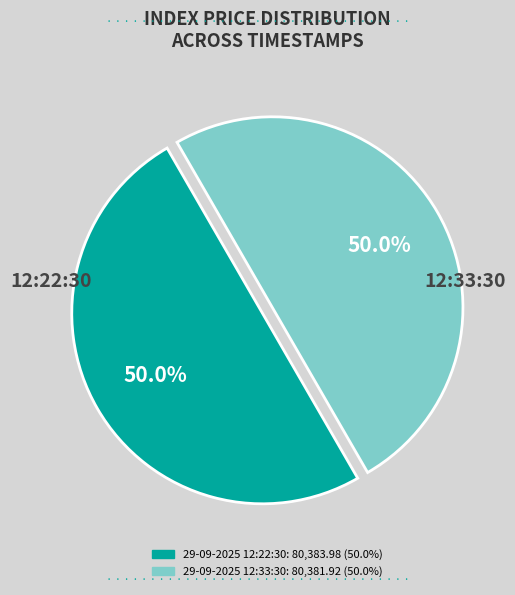

Approximately how many times larger is the value at 29-09-2025 12:22:30 compared to 29-09-2025 12:33:30?

1.0